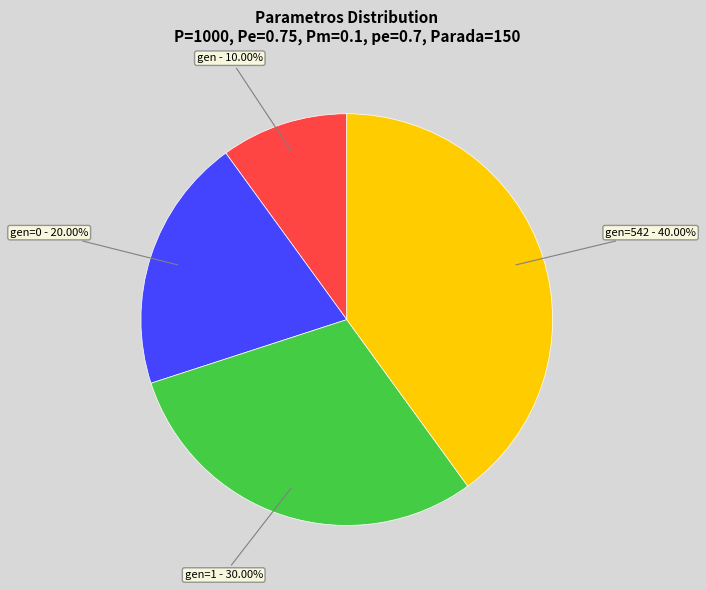

Is there any slice that represents more than half of the pie?

No